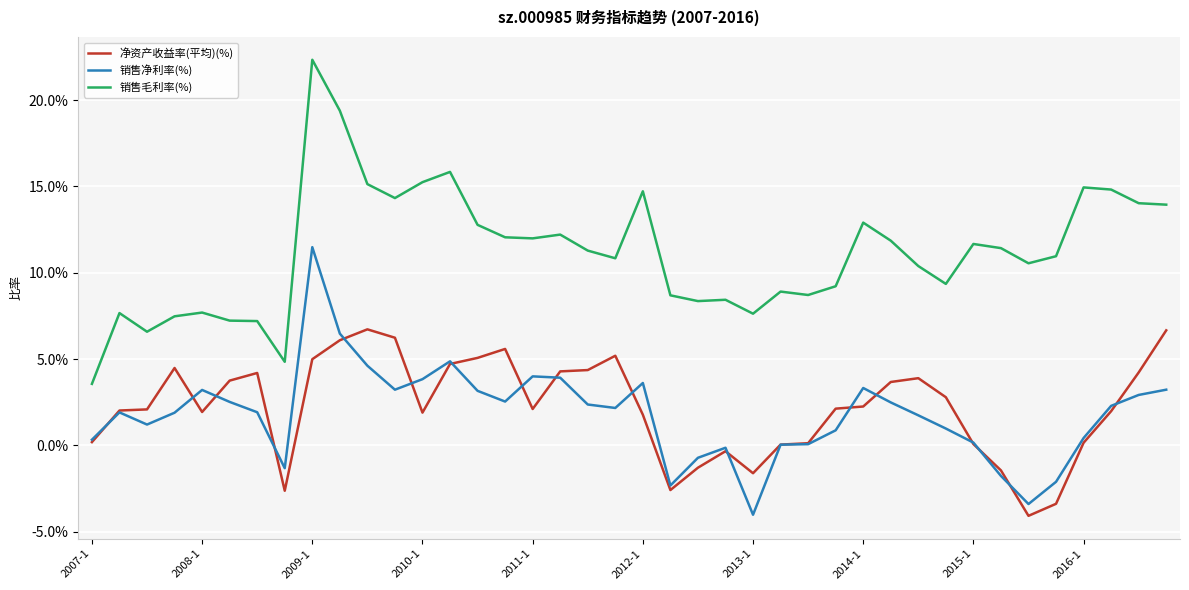

Which series has the widest spread of values?

销售毛利率(%)